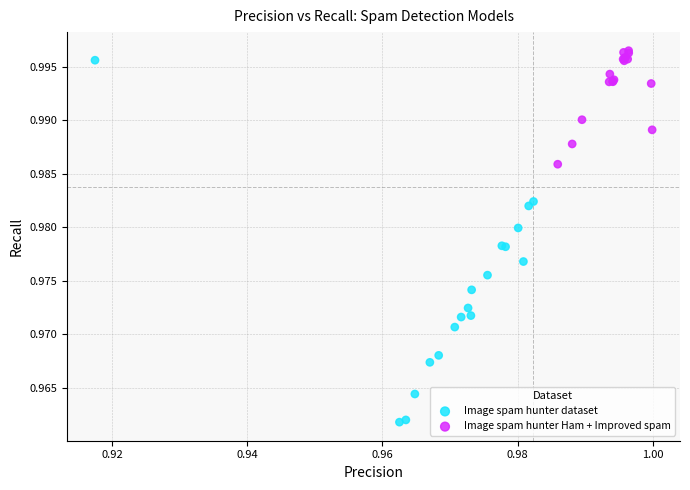

Which series has the largest Y range (max minus min)?

Image spam hunter dataset